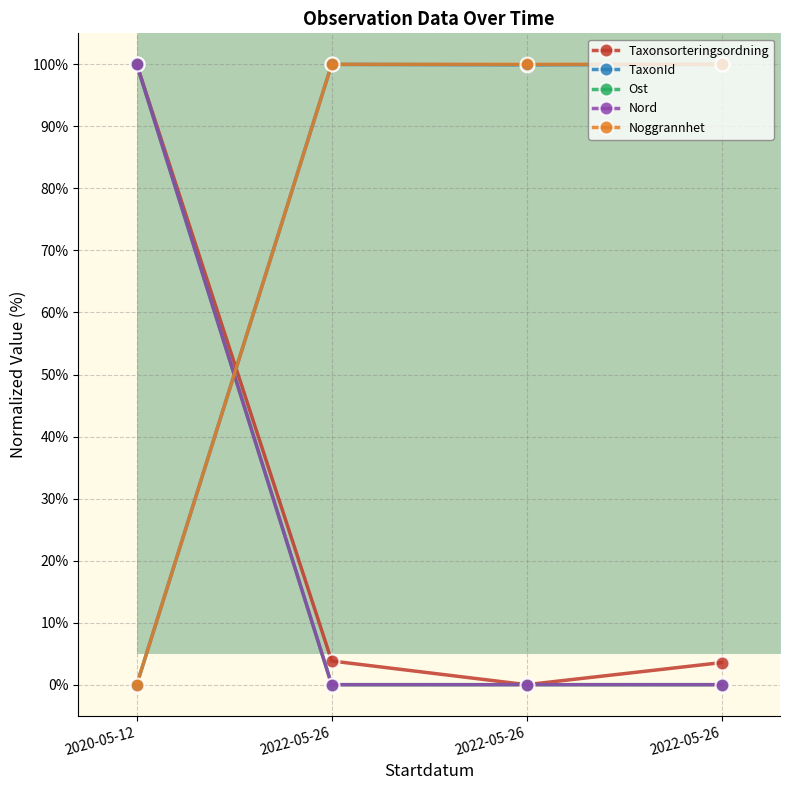

Reading right to left, transcribe all the data shown in this chart.

Taxonsorteringsordning: 3.6	0.0	3.8	100.0
TaxonId: 100.0	99.9	100.0	0.0
Ost: 0.0	0.0	0.0	100.0
Nord: 0.0	0.0	0.0	100.0
Noggrannhet: 100.0	100.0	100.0	0.0